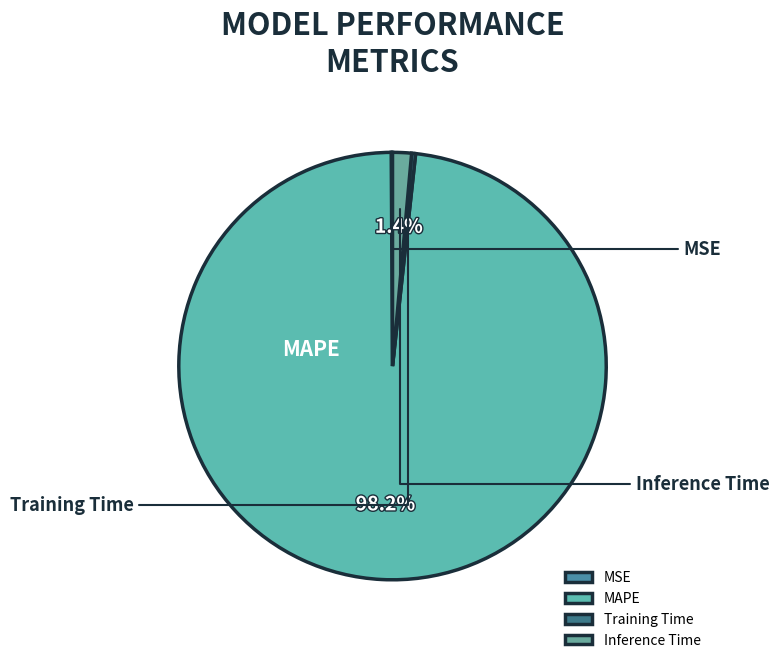

The Inference Time slice represents 11% of the pie. True or false?

False